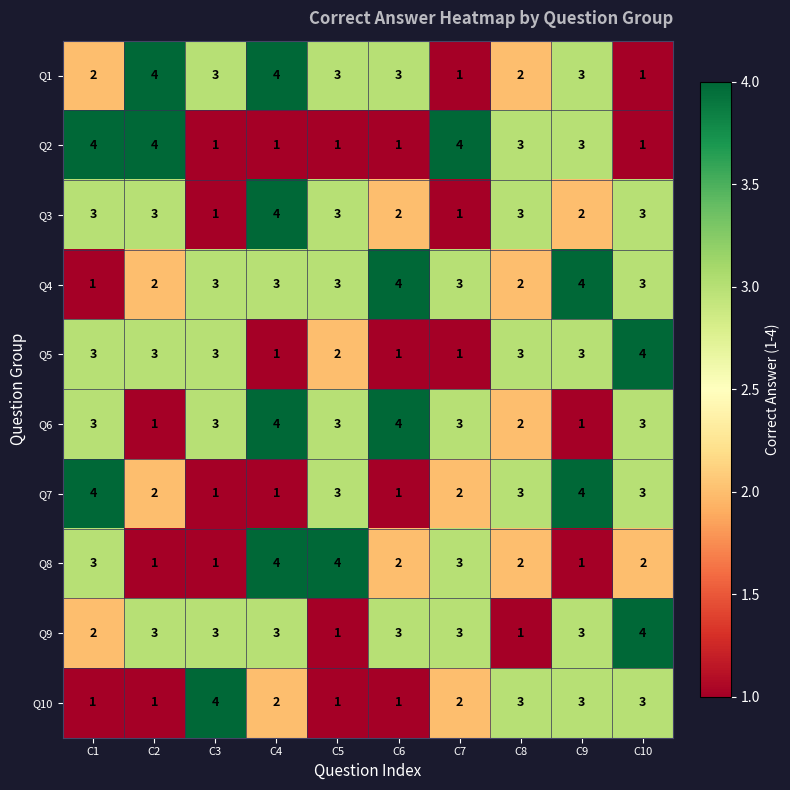

What is the sum of the Q3 values at C8 and C9?

5